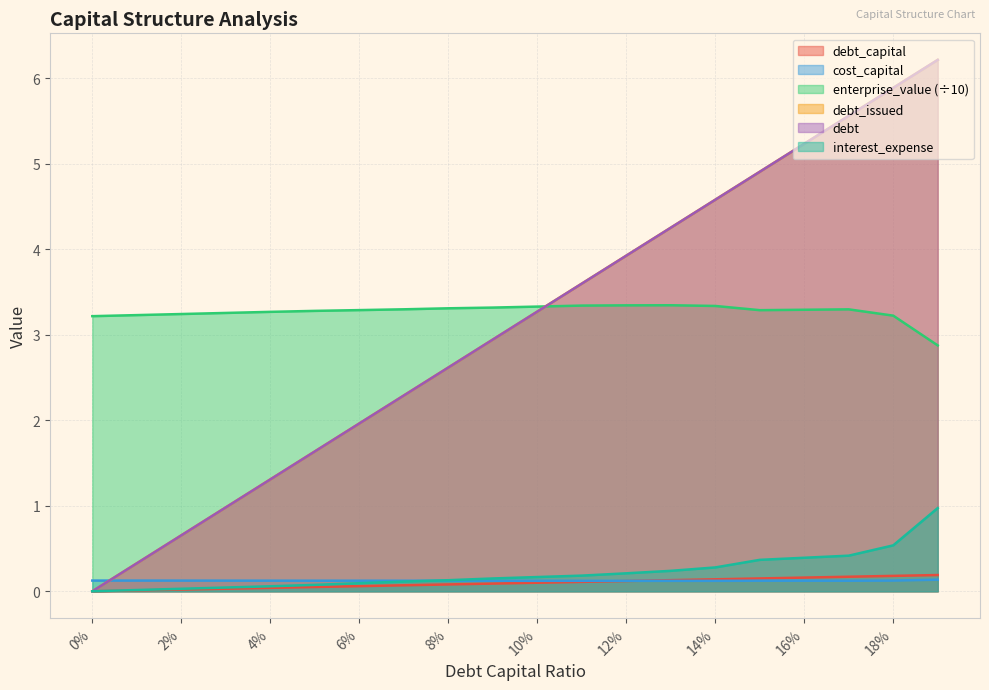

How many lines are shown in the chart?

6